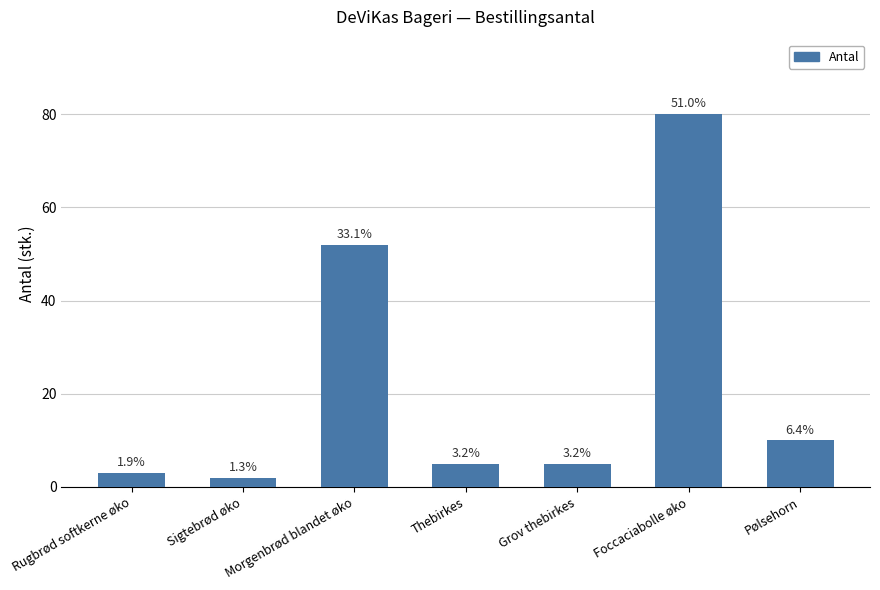

What is the minimum value shown in the chart?

2